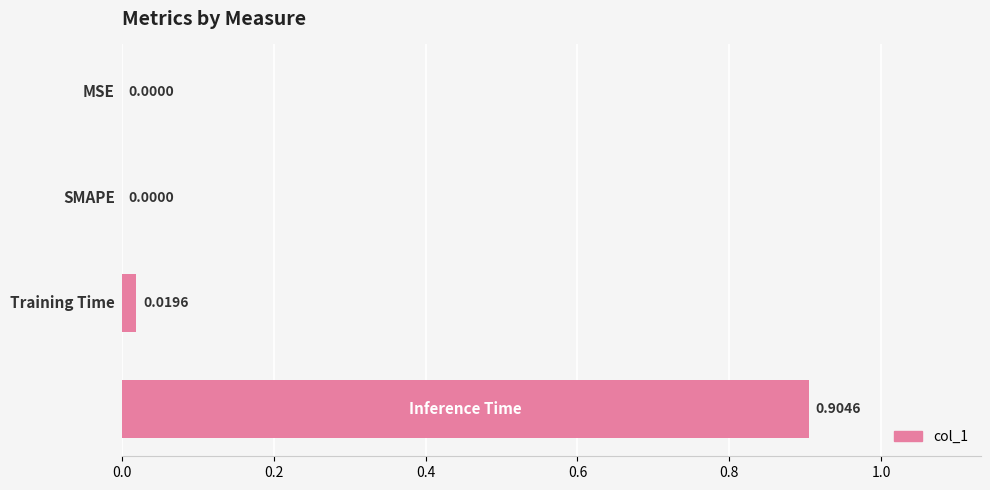

How many positive values are there?

2